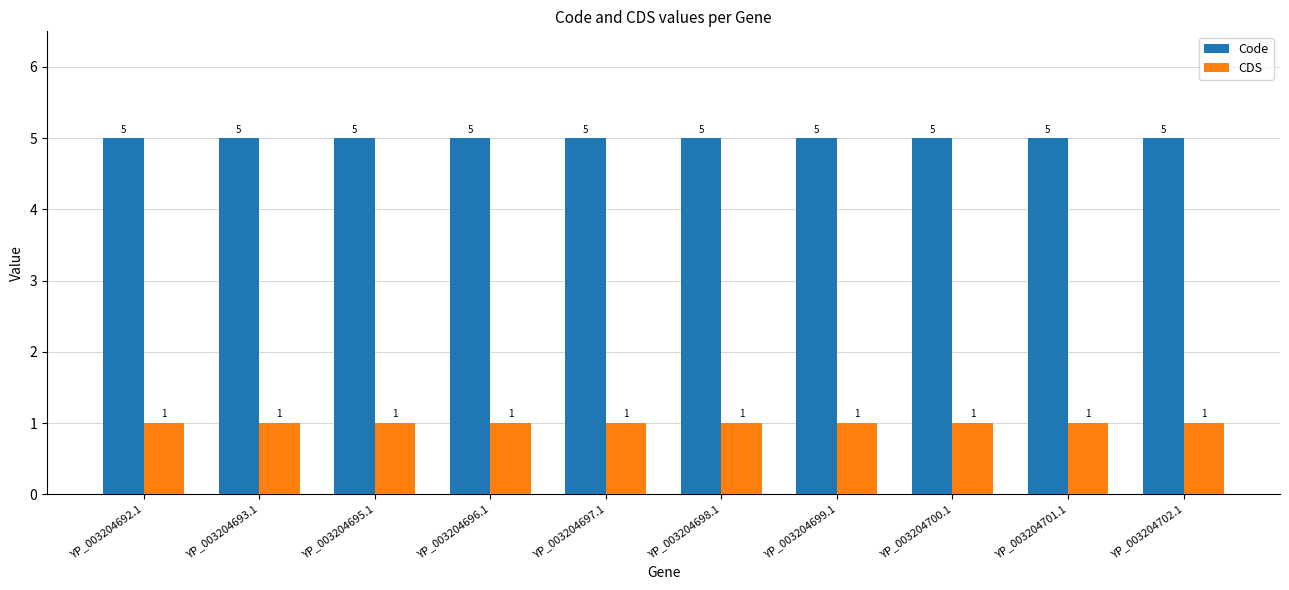

What value does the Code series have at YP_003204695.1?

5